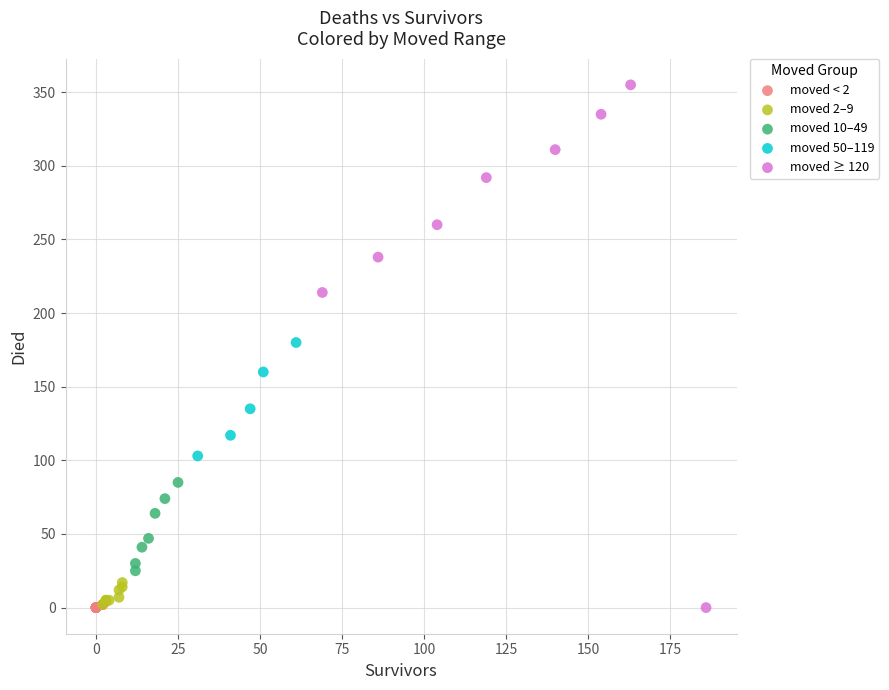

Which series reaches the maximum Y coordinate?

moved ≥ 120